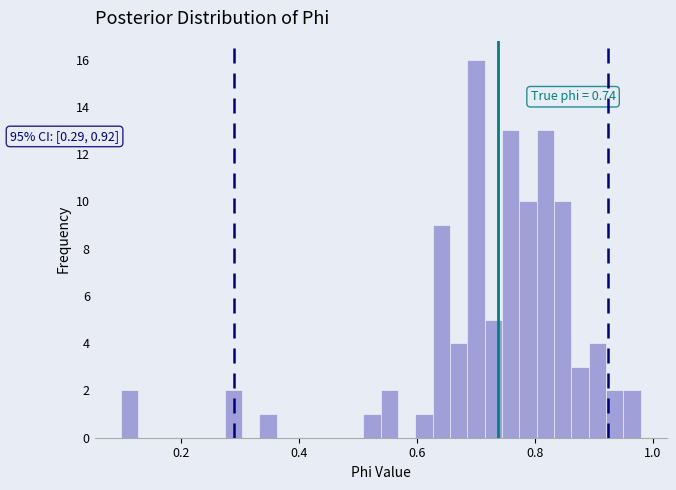

Around what value on the x-axis is the tallest bar? Give the approximate position of its centre, as read against the axis.

0.70